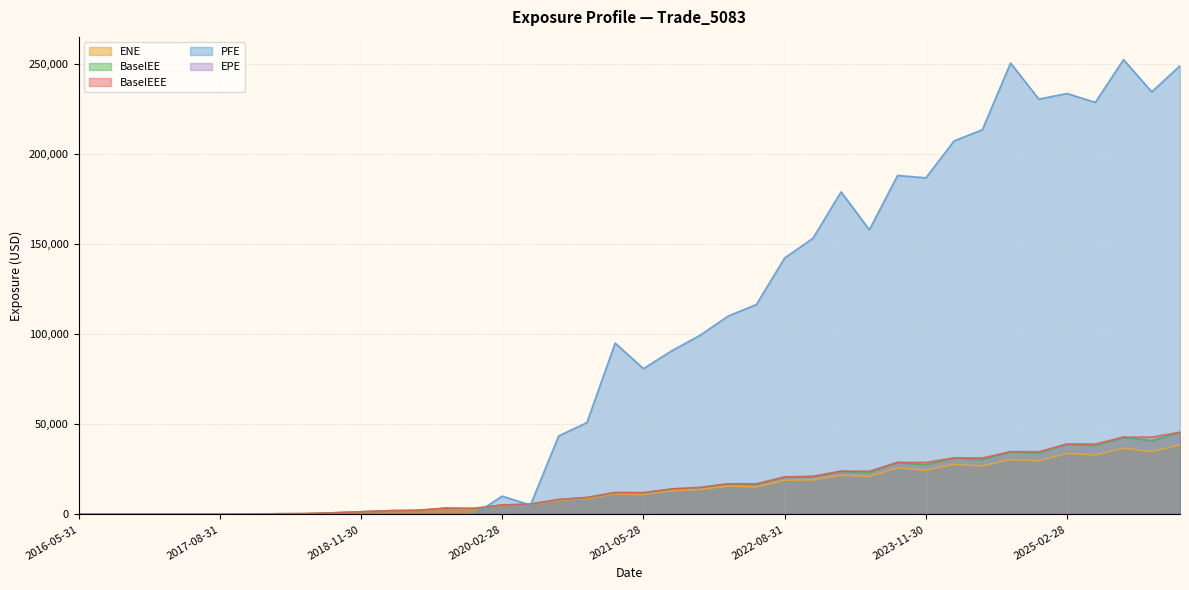

The PFE series shows 343787.6 at 2025-02-28. True or false?

False